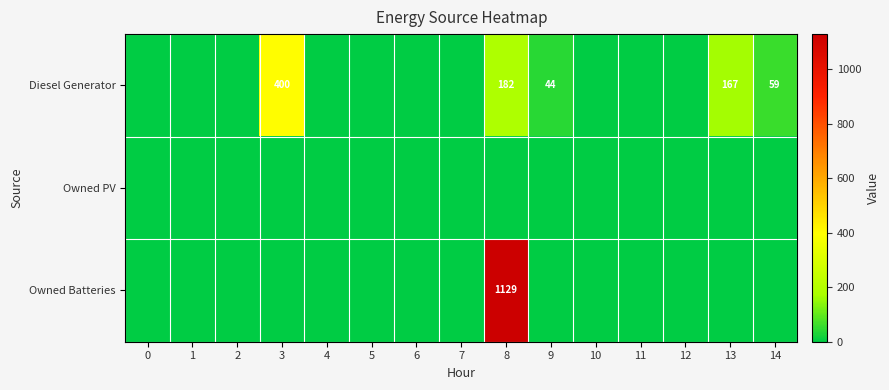

True or false: Owned Batteries has a value of 1129 at 8.

True